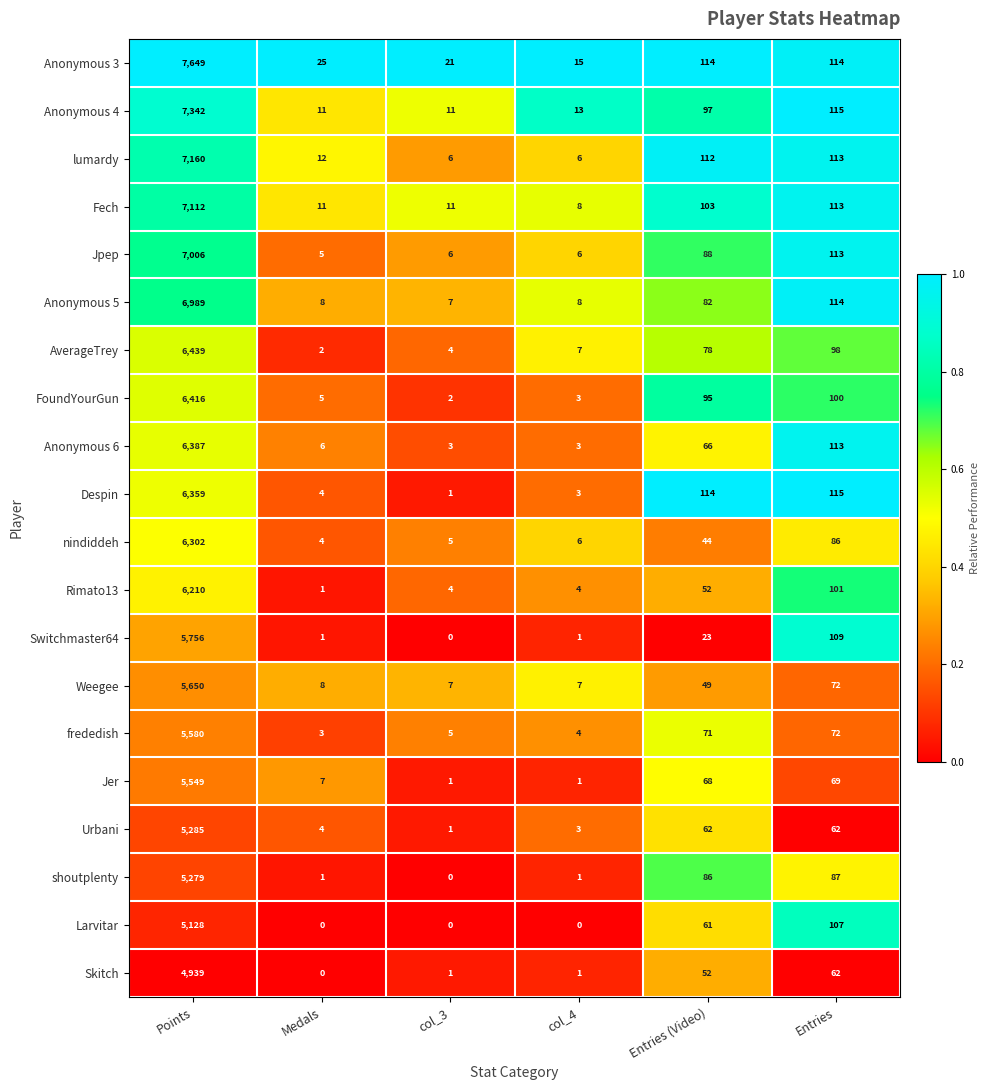

What is the maximum value for Jer?

5549